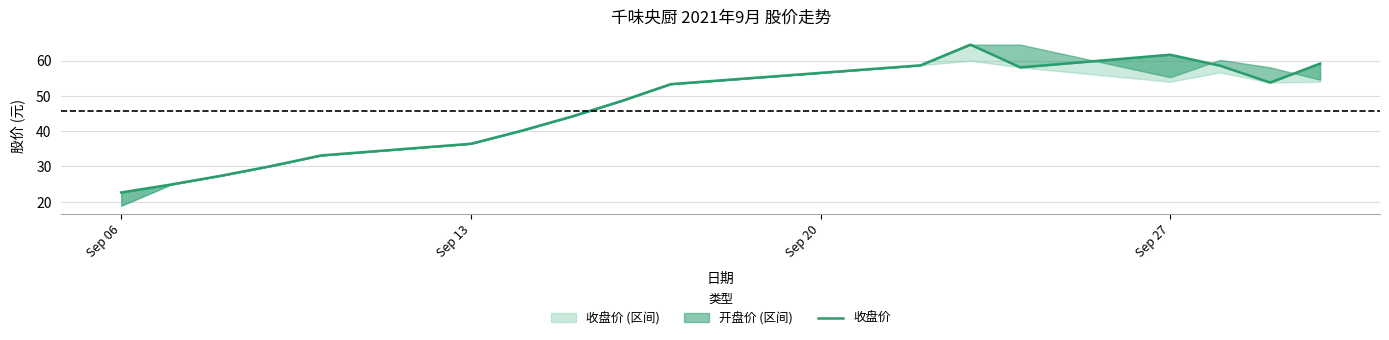

How many values are below 48?

8